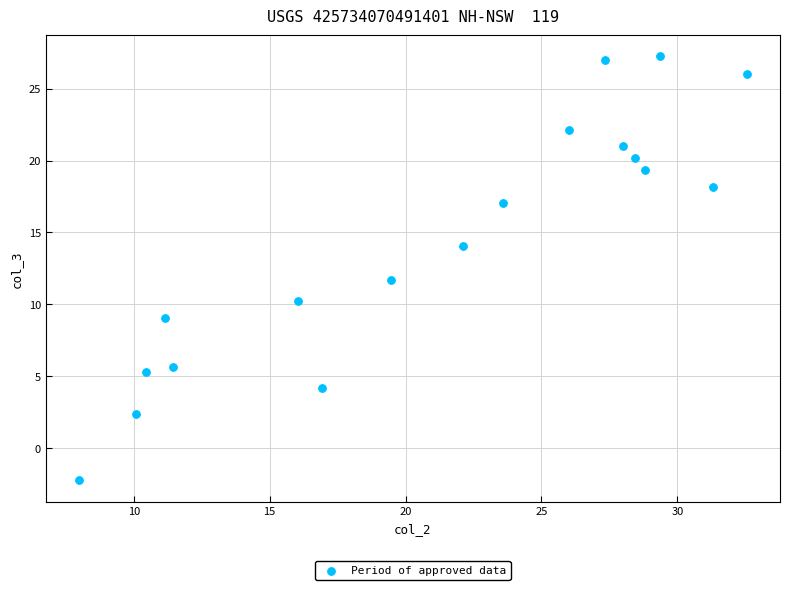

What is the range of Y values (max minus min)?

29.5